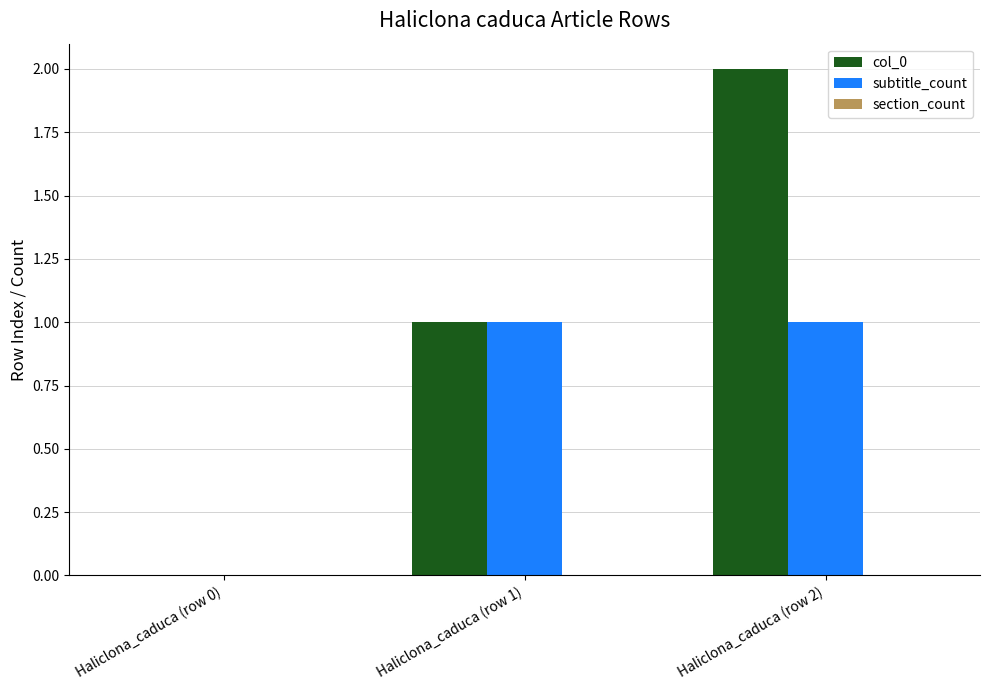

The value of subtitle_count at Haliclona_caduca (row 0) is 0. True or false?

True